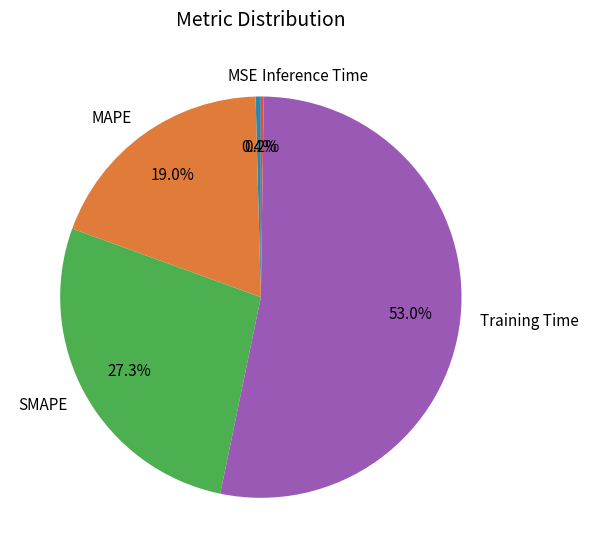

The SMAPE slice represents 14% of the pie. True or false?

False